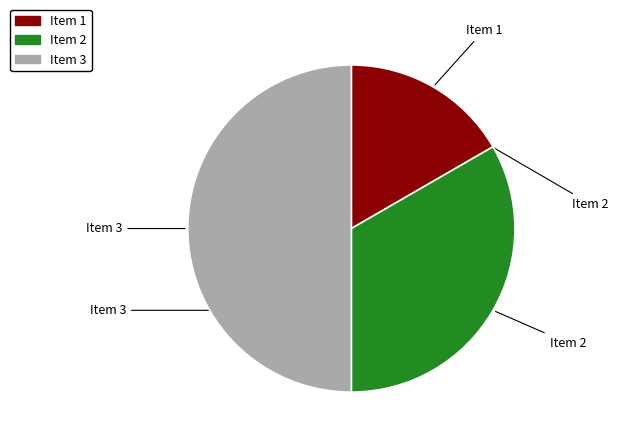

Combined, do Item 2 and Item 3 account for over 50%?

Yes